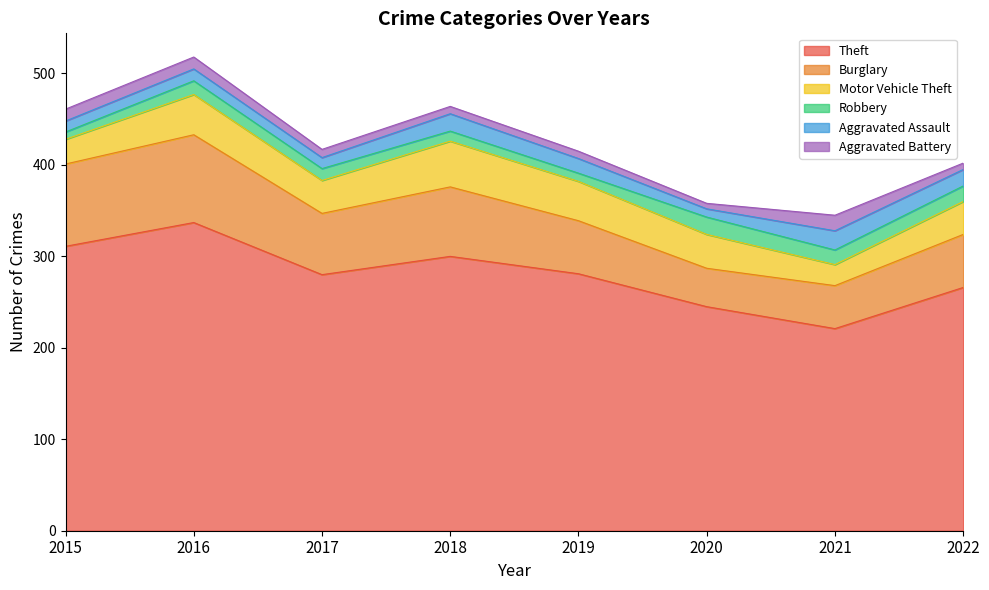

At which category does the chart reach its minimum across all series?

2020